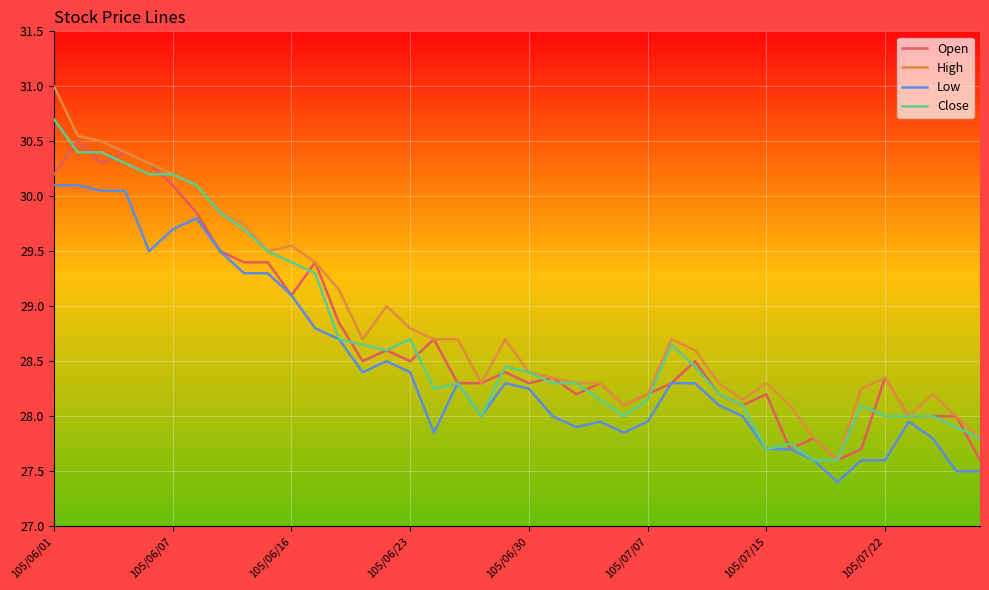

Which series has the widest spread of values?

High